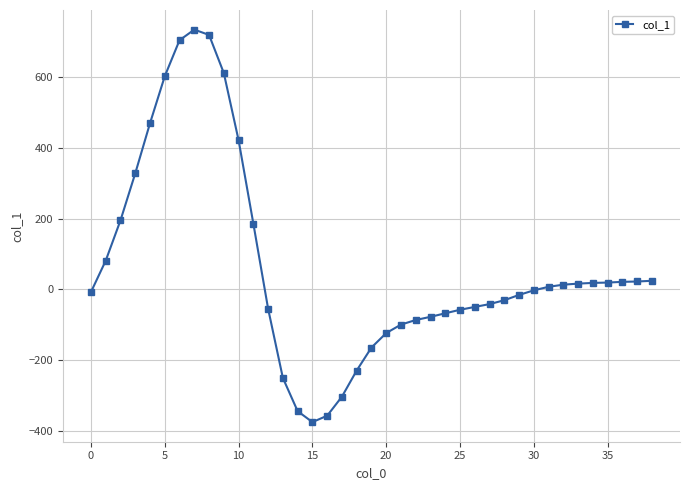

What is the value of the 17th point from the left?

-358